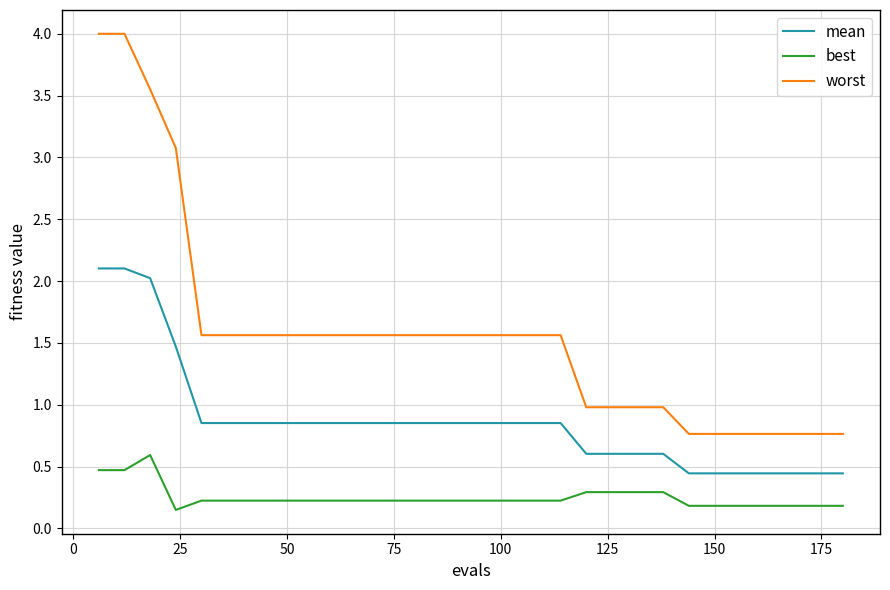

List the series in order of their overall mean, highest first.

worst, mean, best